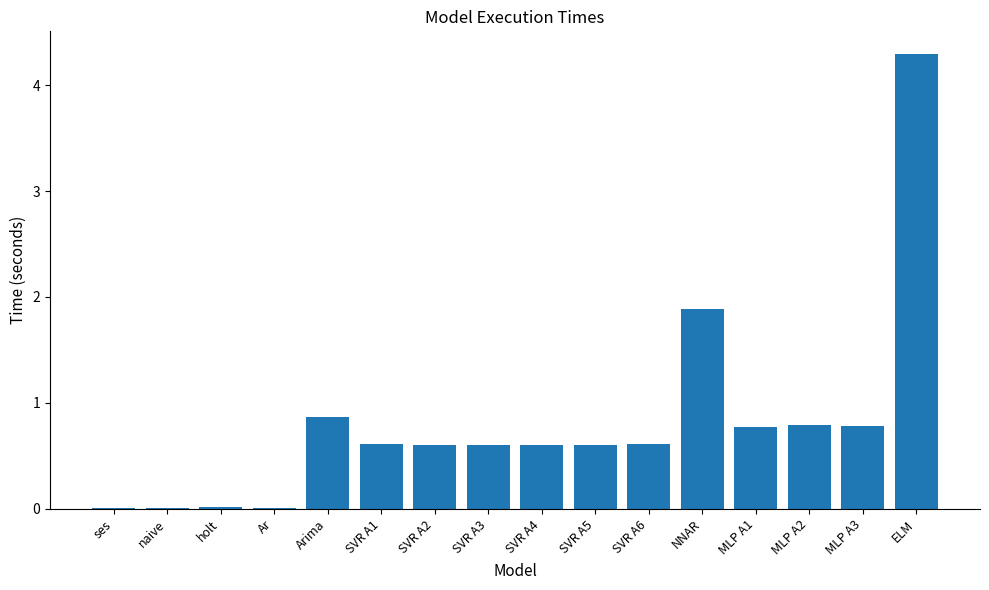

At which category does the chart reach its peak across all series?

ELM